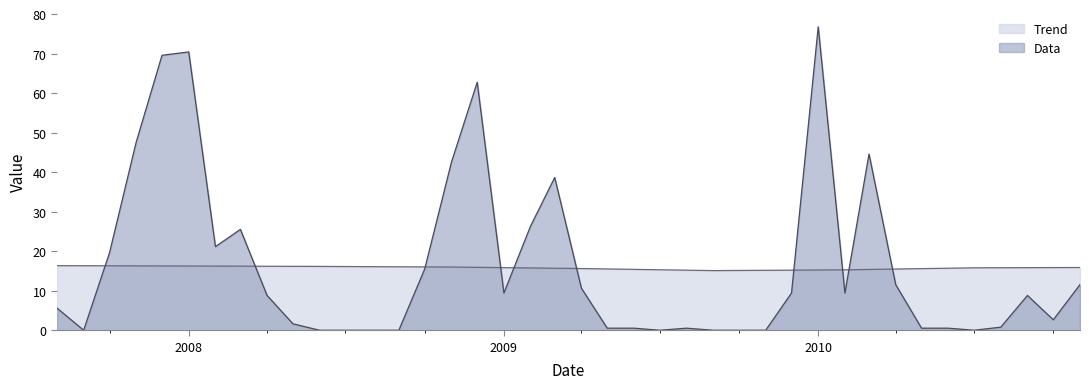

Which series has the largest range (max minus min)?

Data